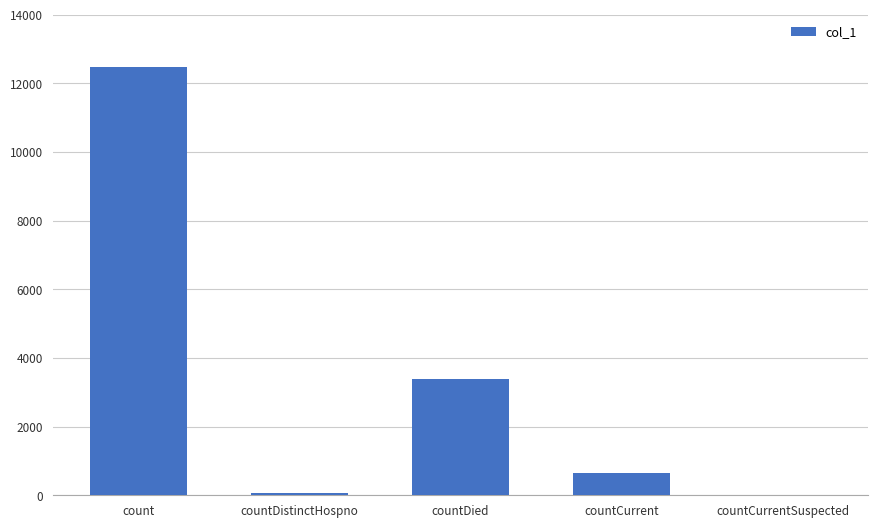

What is the average value?

3316